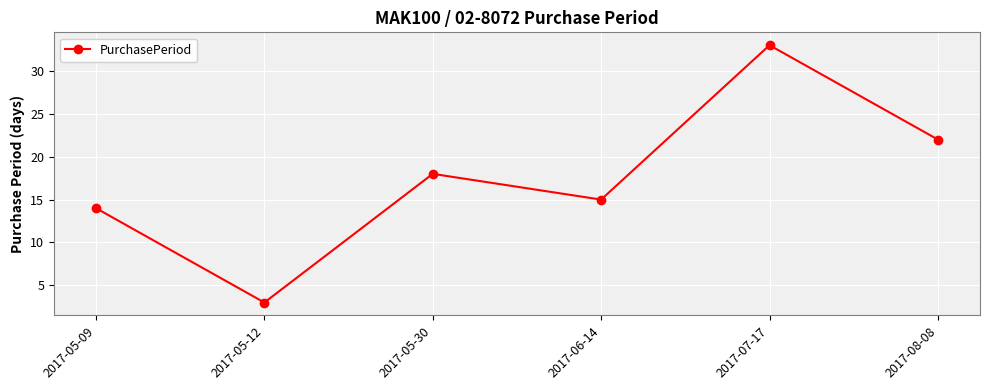

Where is the first local maximum?

2017-05-30